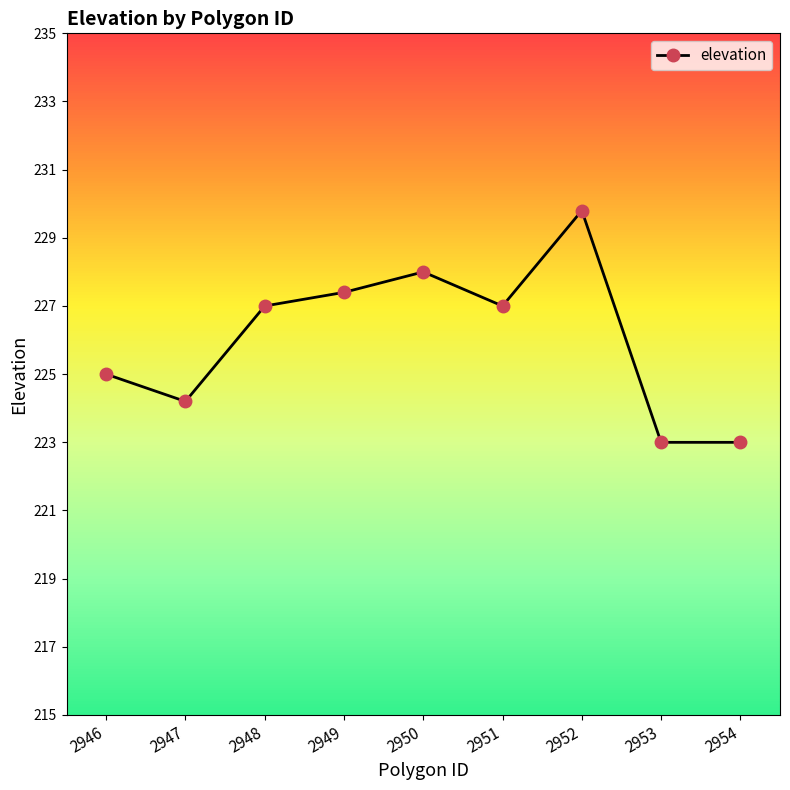

What is the difference between the second highest and minimum values?

5.0